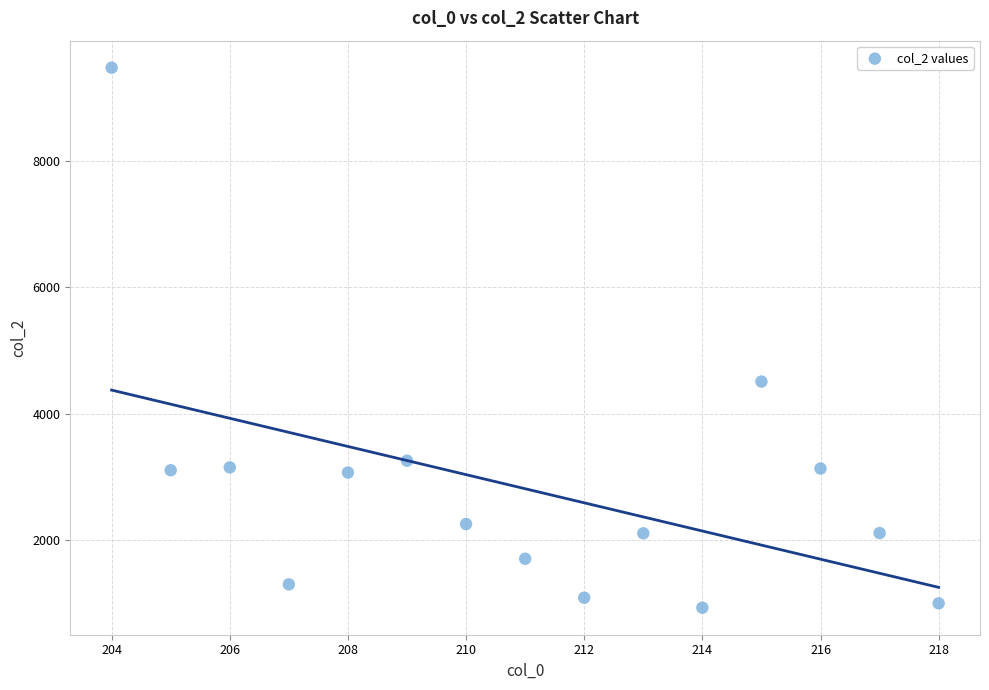

What is the range of X values (max minus min)?

14.0